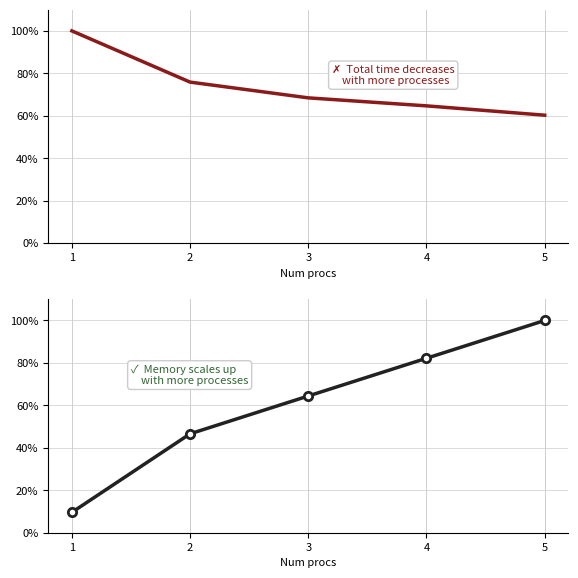

Reading left to right, transcribe all the data shown in this chart.

Total time (% of max): 1=100.0	2=75.9	3=68.4	4=64.7	5=60.3
Memory usage (% of max): 1=9.6	2=46.6	3=64.4	4=82.2	5=100.0